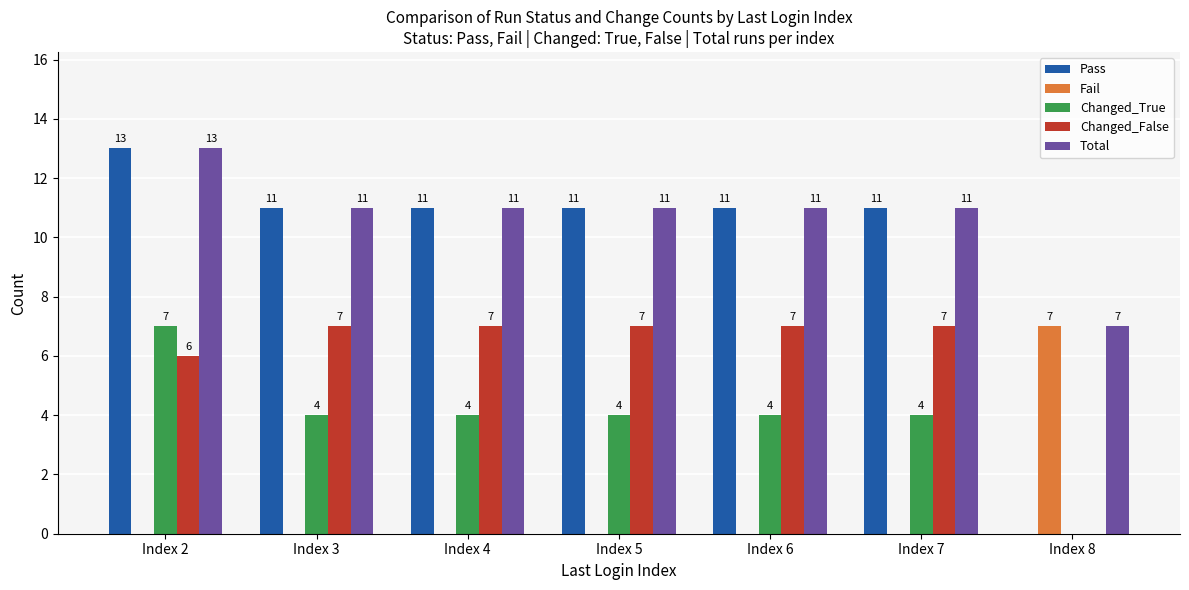

Which category has the highest value across all series?

Index 2